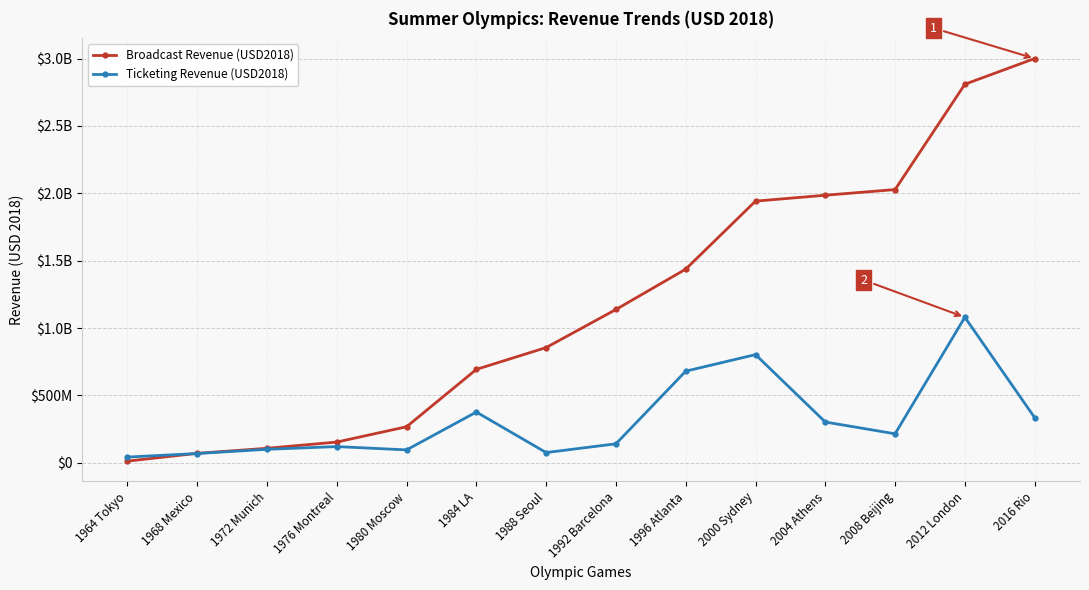

What is the difference between the maximum and minimum values in the Ticketing Revenue (USD2018) series?

1037603139